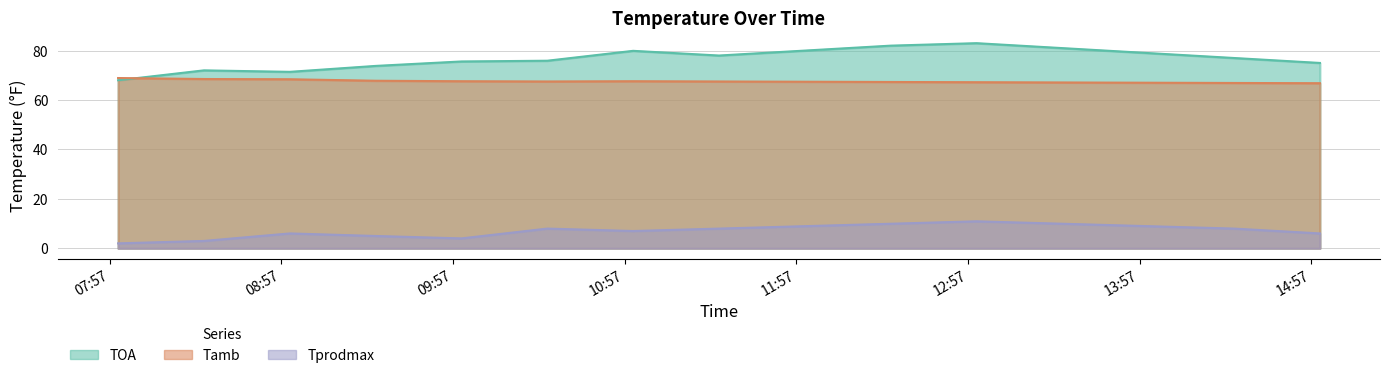

True or false: TOA has more than 0 interior local peaks.

True